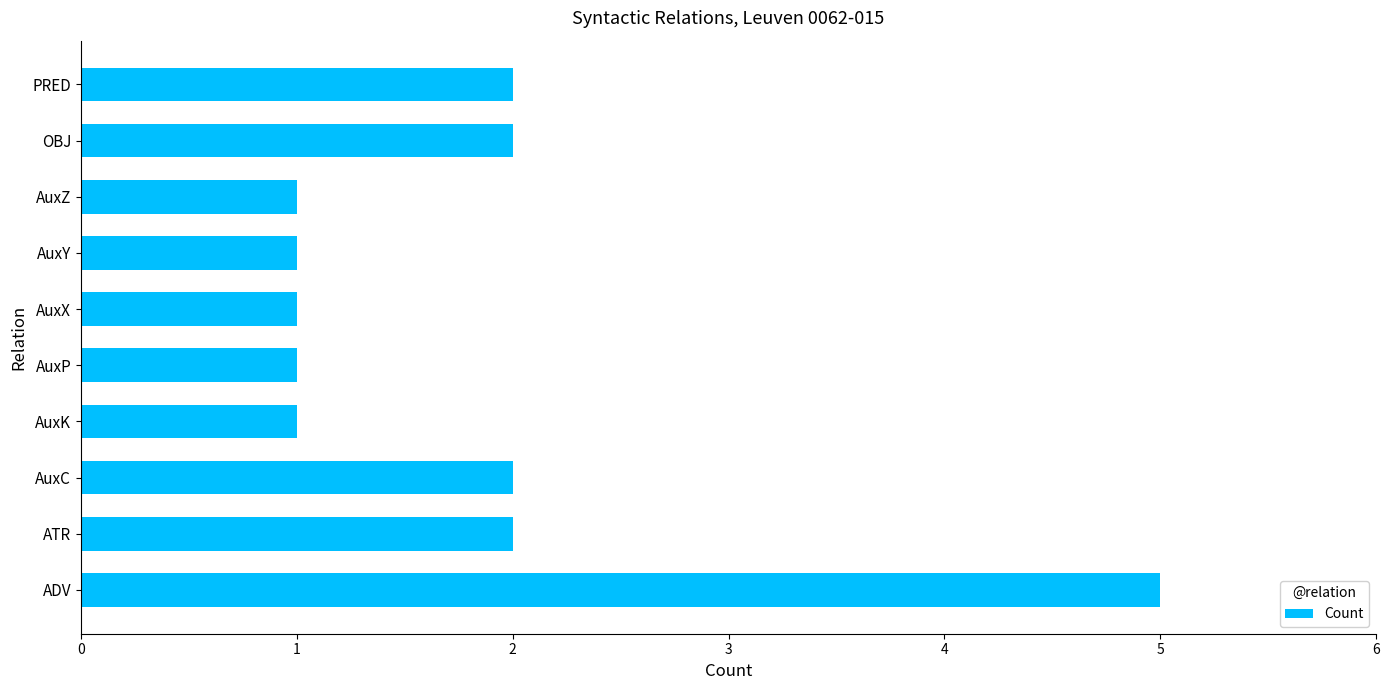

Which has a higher value, ADV or OBJ?

ADV